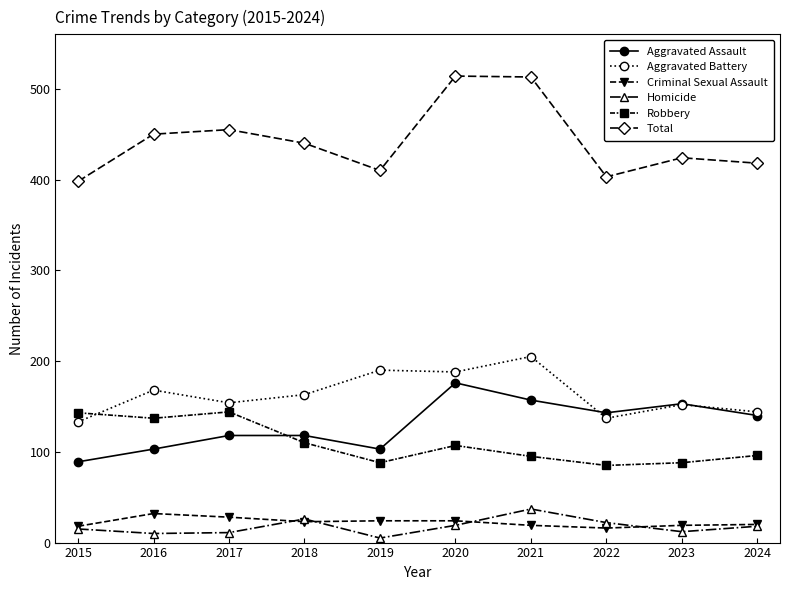

What is the spread (max minus min) of values at 2016?

440